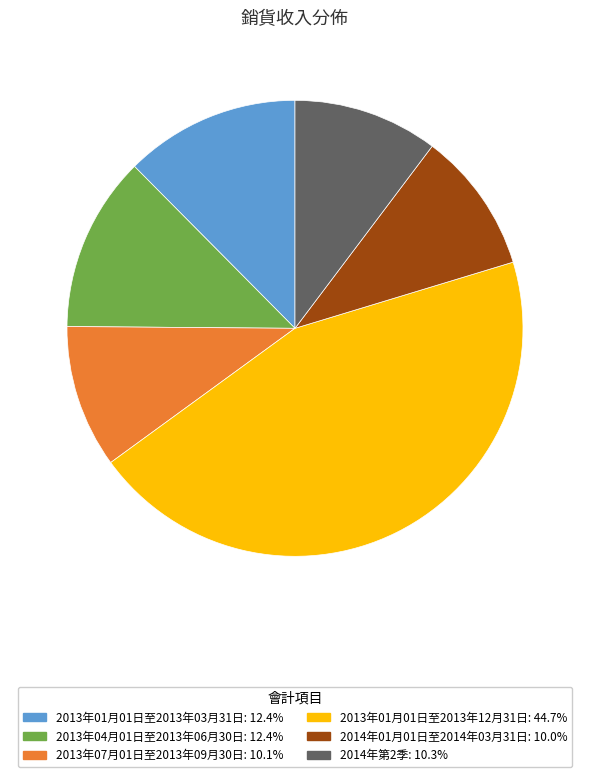

Is it true that 2014年第2季 is 10% of the pie?

True